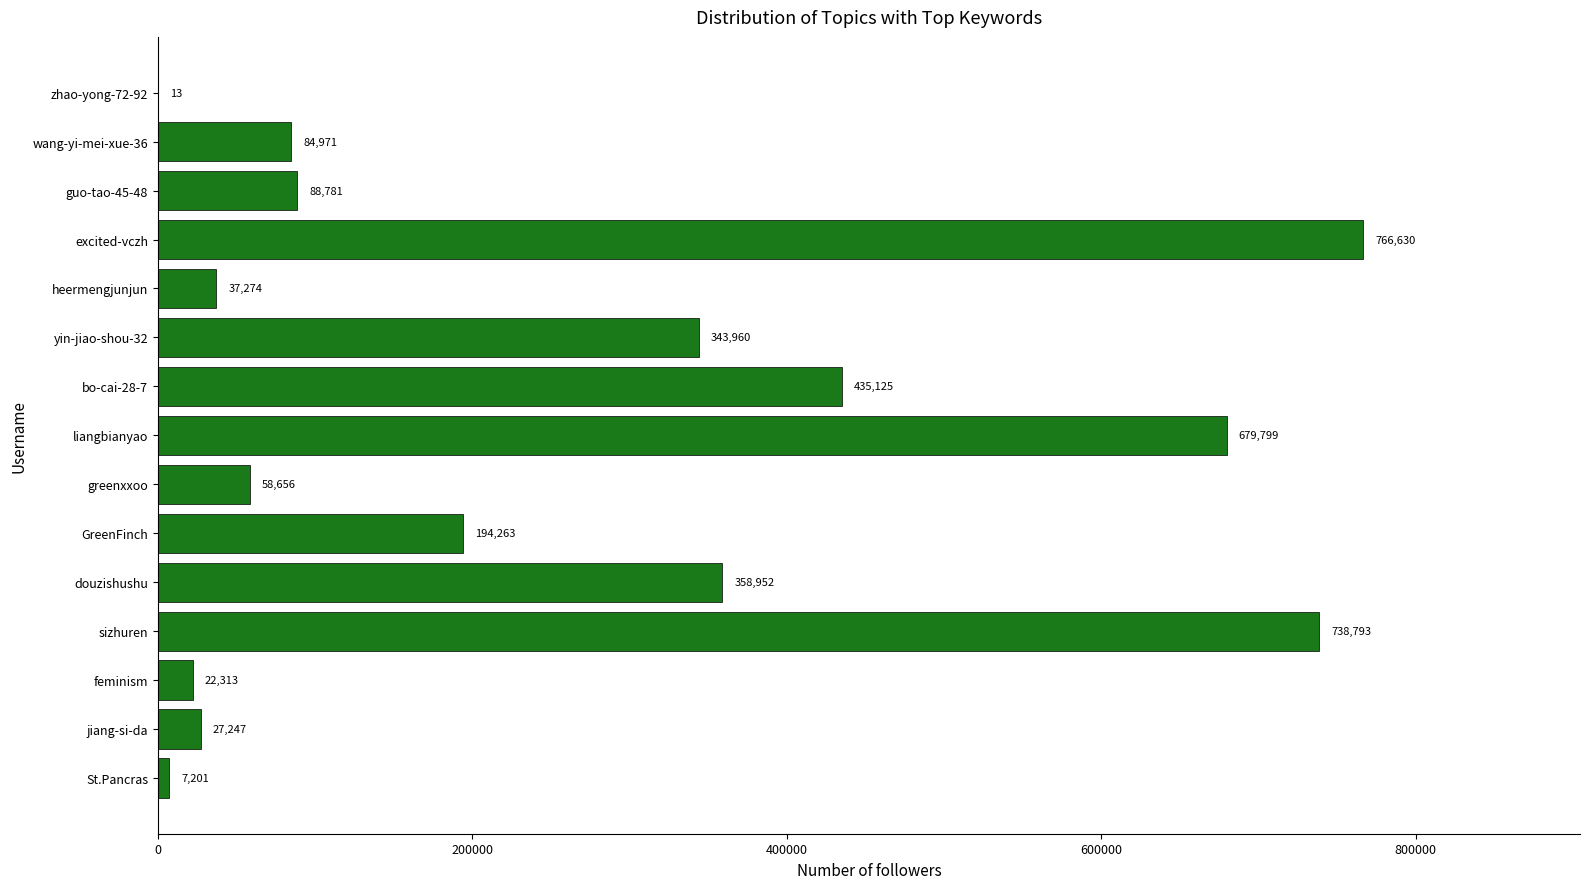

The chart shows a value of 13 at zhao-yong-72-92. True or false?

True